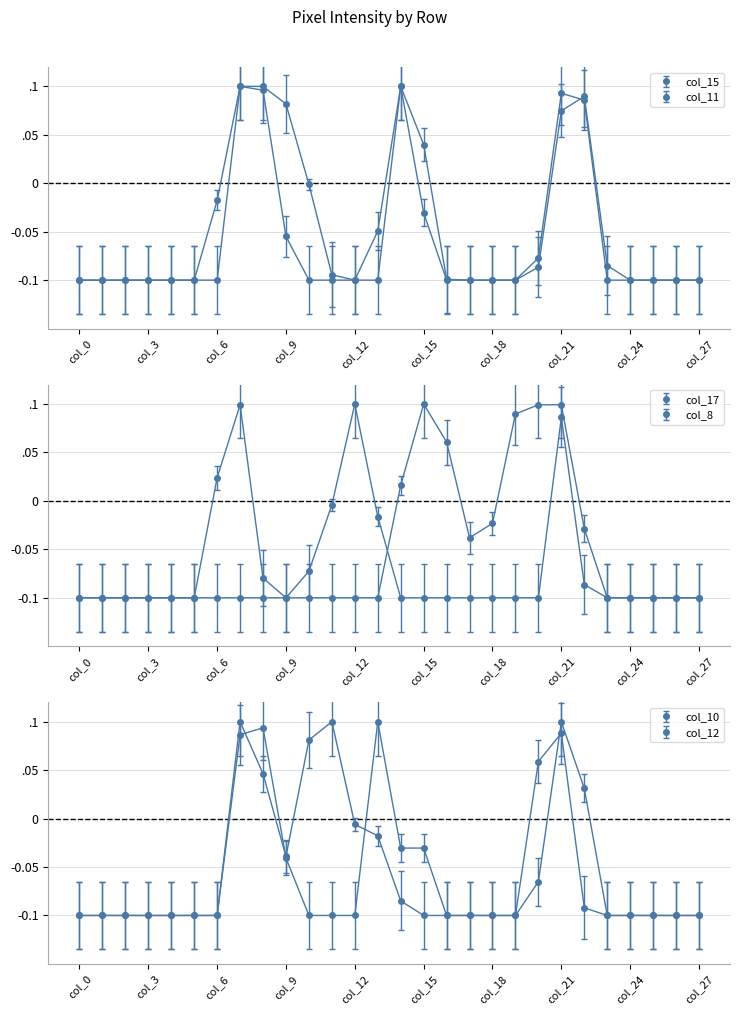

True or false: col_10 and col_15 cross at least once.

True